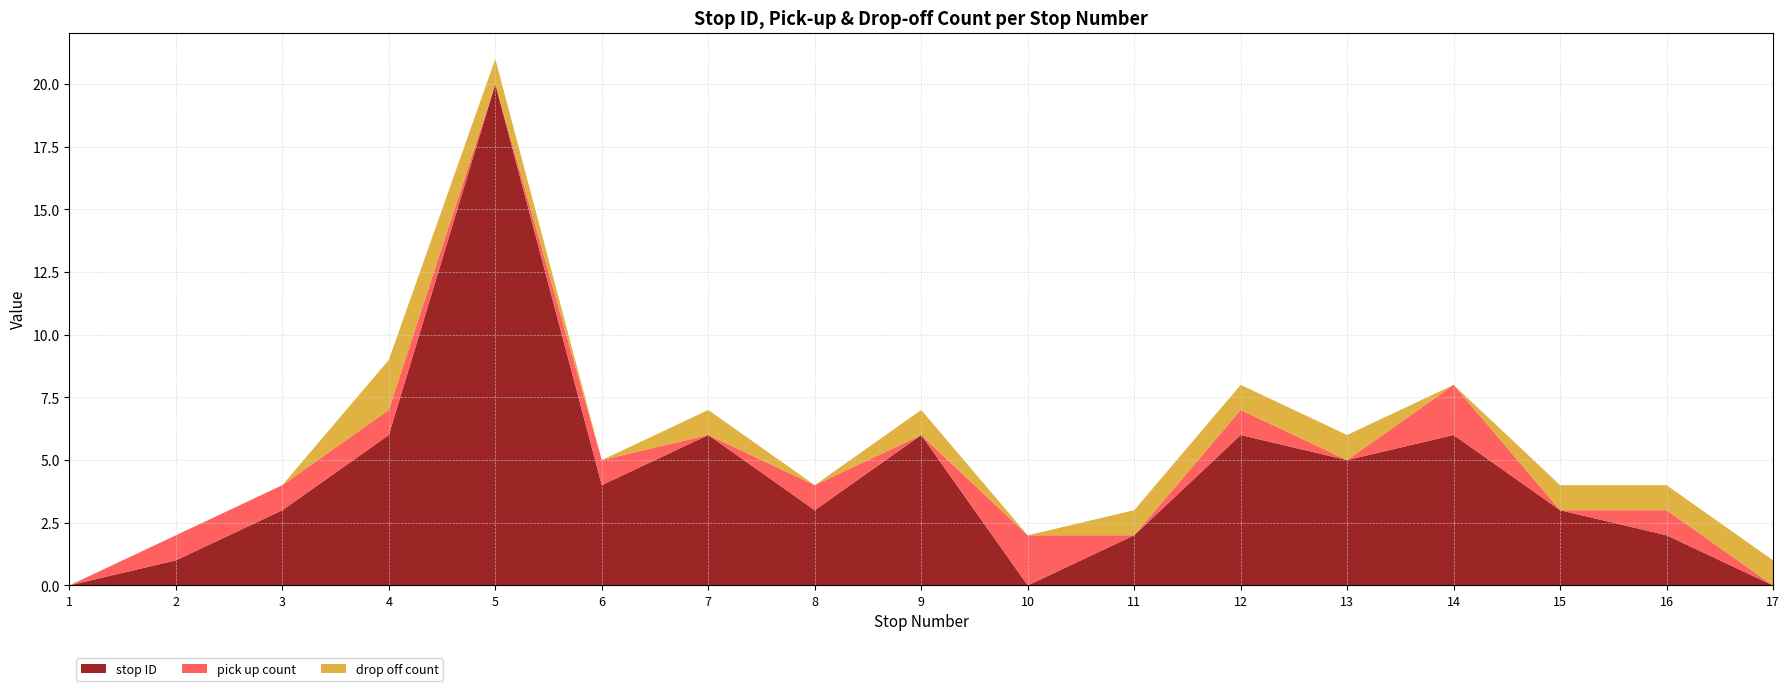

Reading left to right, extract all data points from this chart.

stop ID: 0	1	3	6	20	4	6	3	6	0	2	6	5	6	3	2	0
pick up count: 0	1	1	1	0	1	0	1	0	2	0	1	0	2	0	1	0
drop off count: 0	0	0	2	1	0	1	0	1	0	1	1	1	0	1	1	1